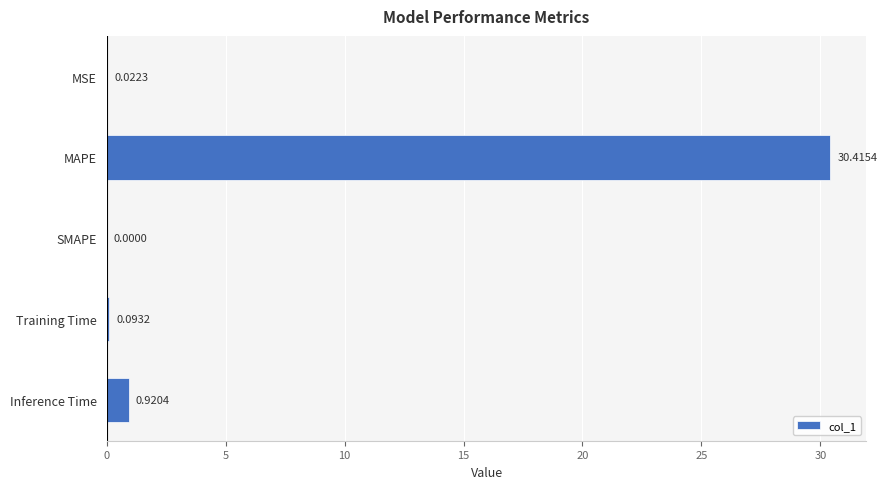

Where is the data nearest to the value 15?

Inference Time